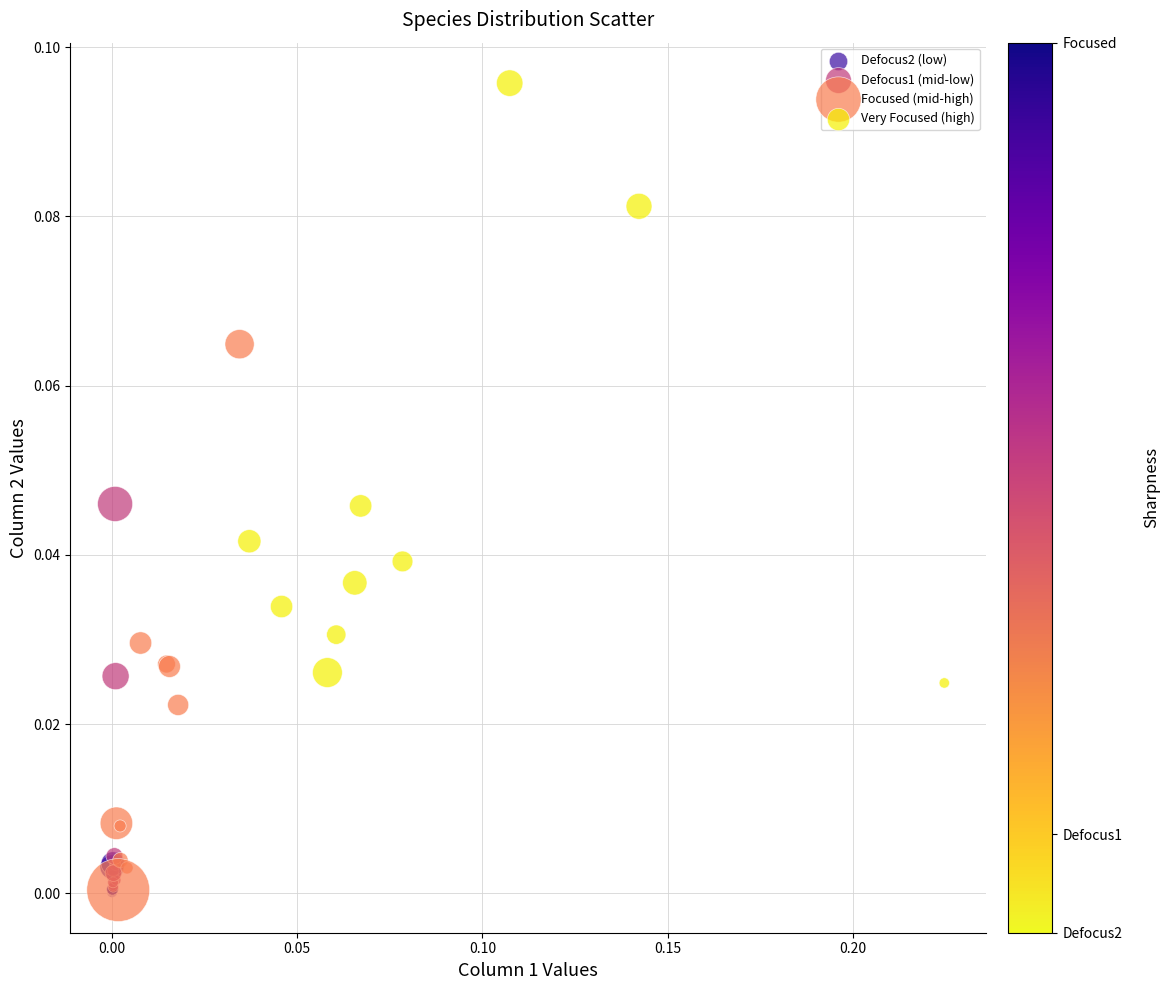

Which series has the widest spread of Y values?

Very Focused (high)